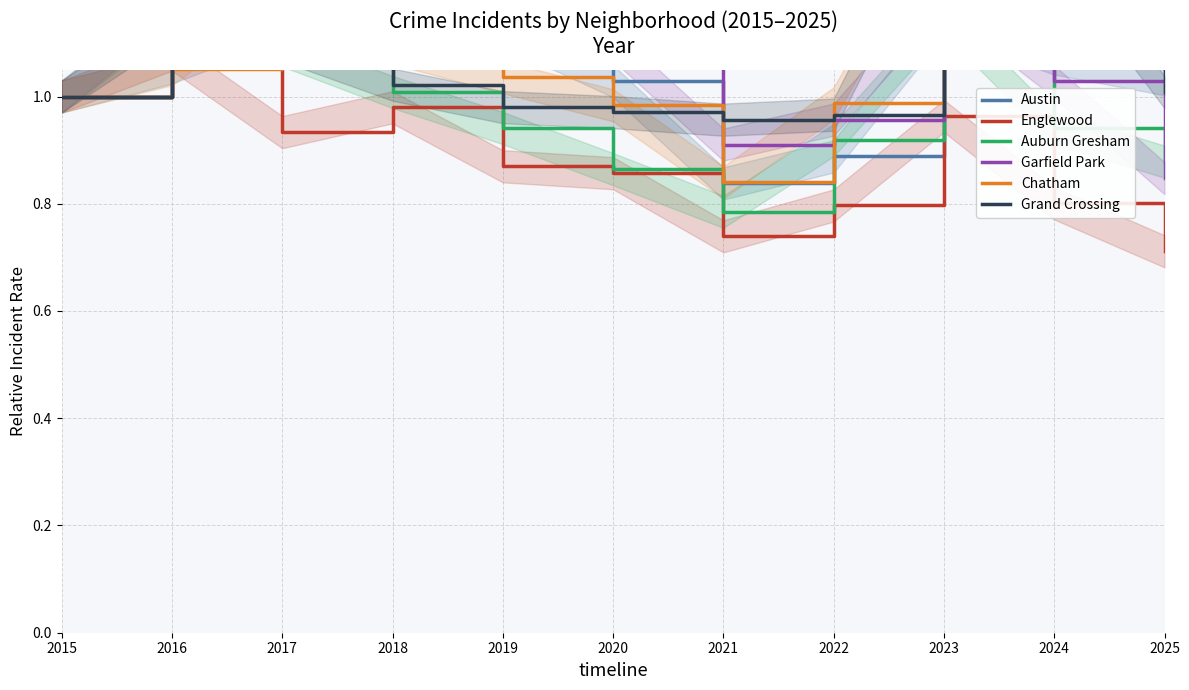

Between 2017 and 2023, which series saw the biggest shift?

Grand Crossing